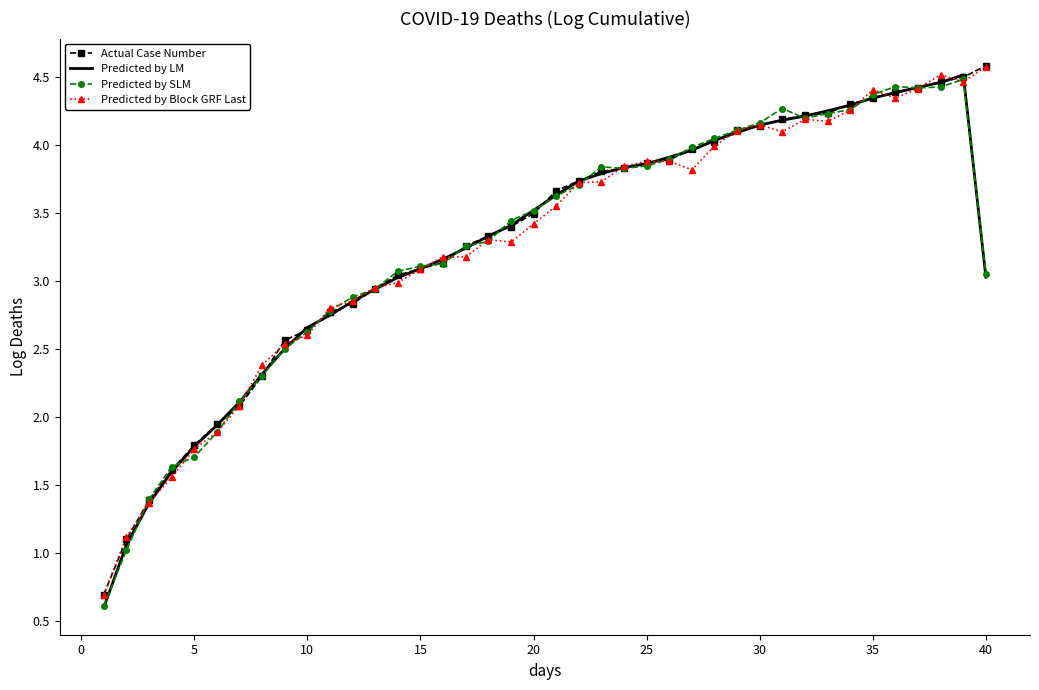

What is the smallest value displayed?

0.6